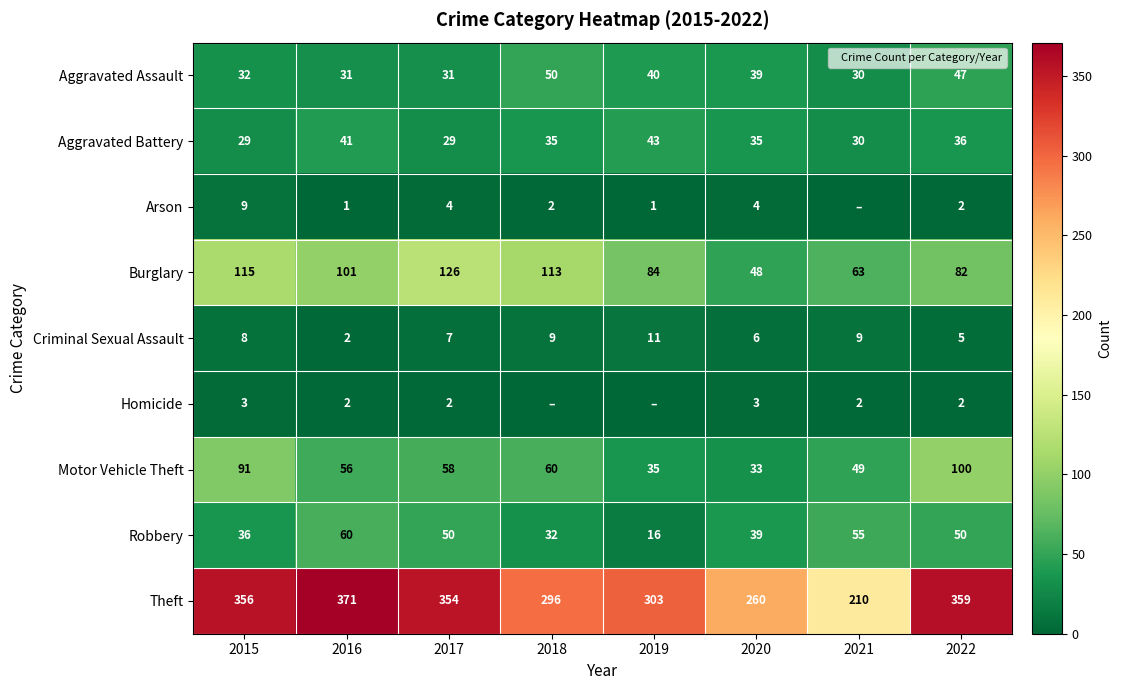

How many values in the Aggravated Battery series are below 35?

3